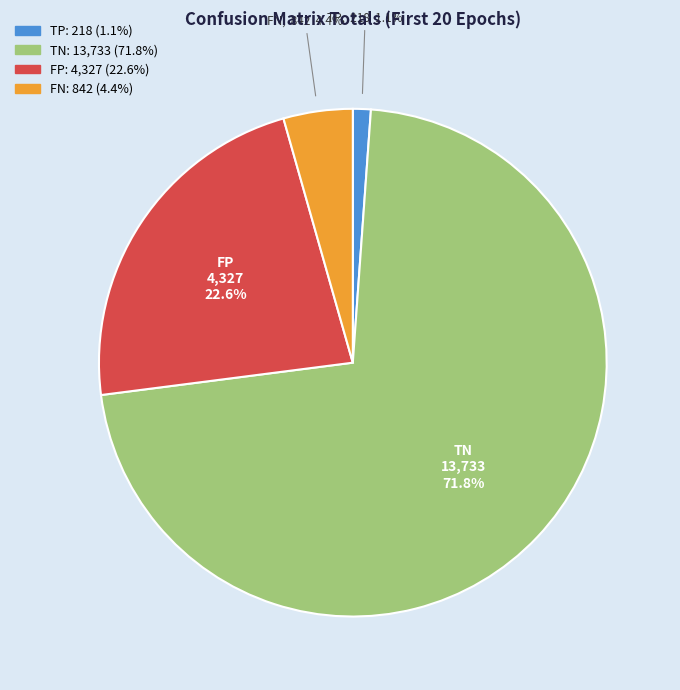

Rank the categories by value from highest to lowest.

TN, FP, FN, TP